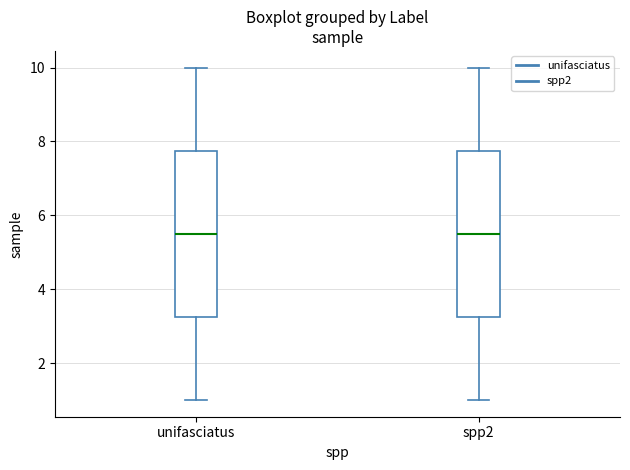

Reading left to right, read every box against the y-axis: the position of its median line, the range the box covers, and the ends of its whiskers. The values are not printed on the chart, so give them approximately, as read against the axis.

unifasciatus: median 5.6, box 3.2 to 7.8, whiskers 1.0 to 10.0
spp2: median 5.6, box 3.2 to 7.8, whiskers 1.0 to 10.0